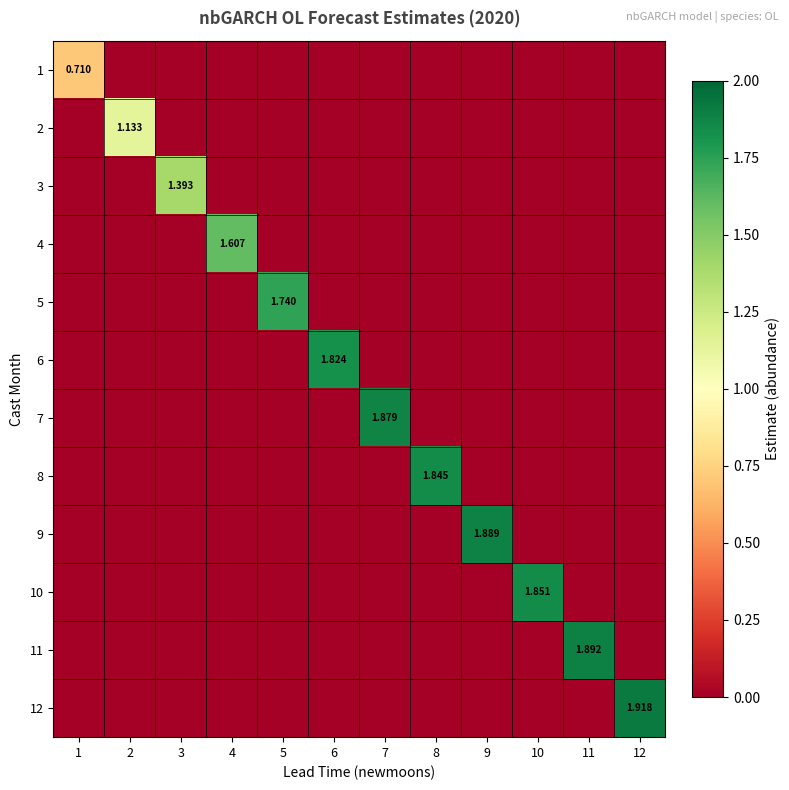

Which series has the widest spread of values?

12